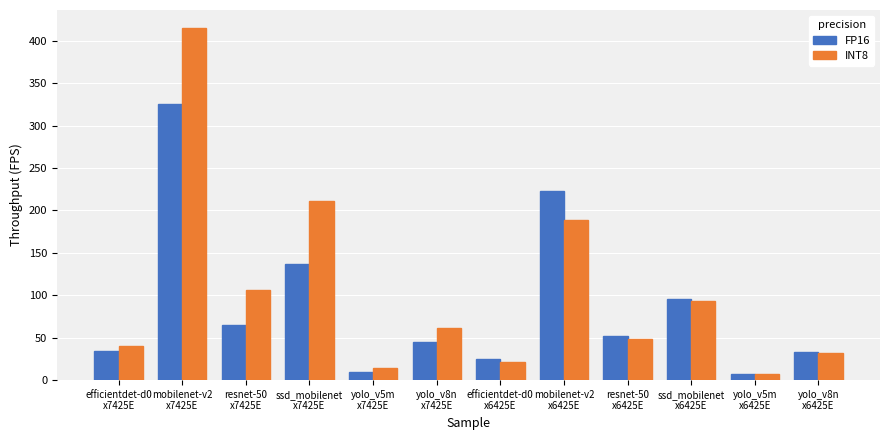

How many data points in INT8 are less than 60?

6